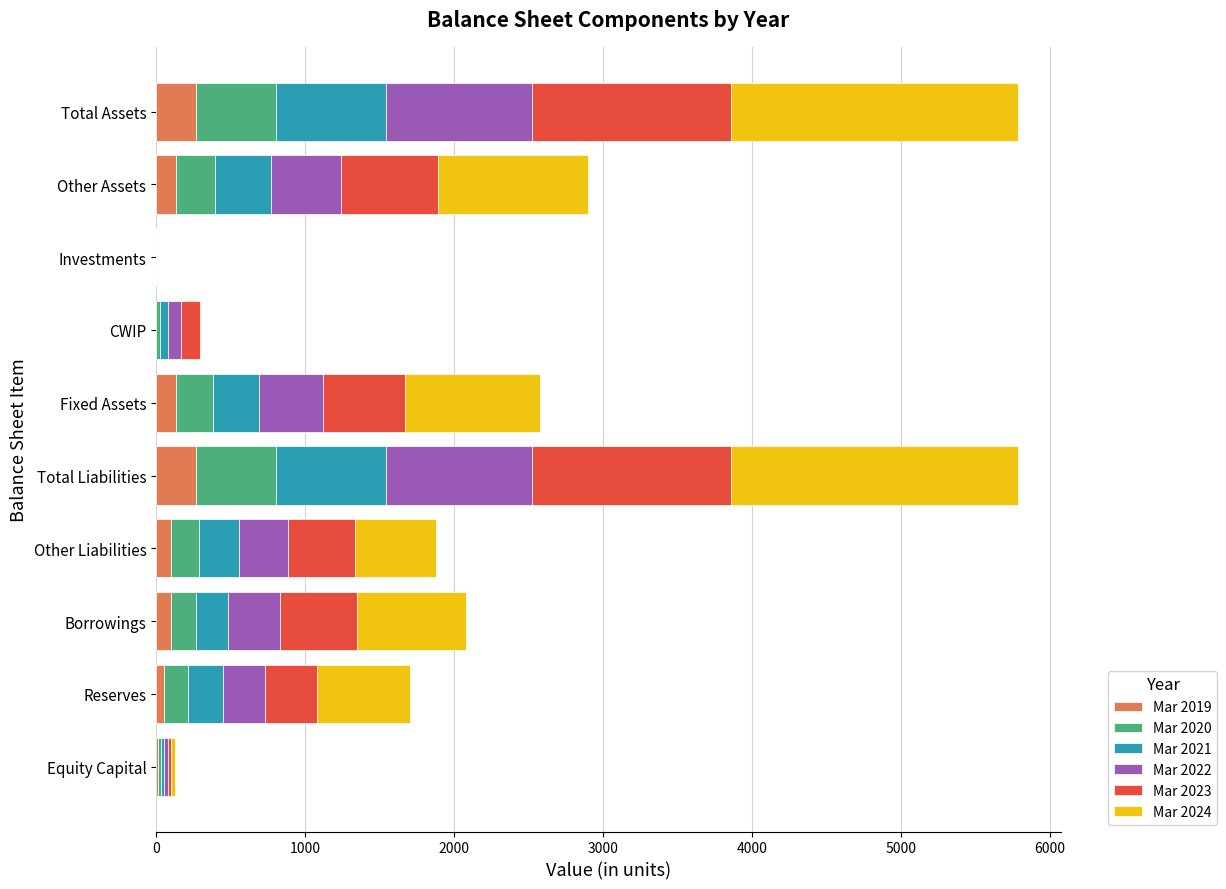

What are all the series names shown in the legend?

Mar 2019, Mar 2020, Mar 2021, Mar 2022, Mar 2023, Mar 2024